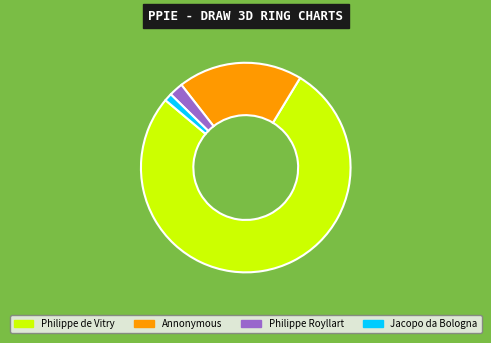

Approximately how many times larger is the value at Philippe Royllart compared to Jacopo da Bologna?

1.8